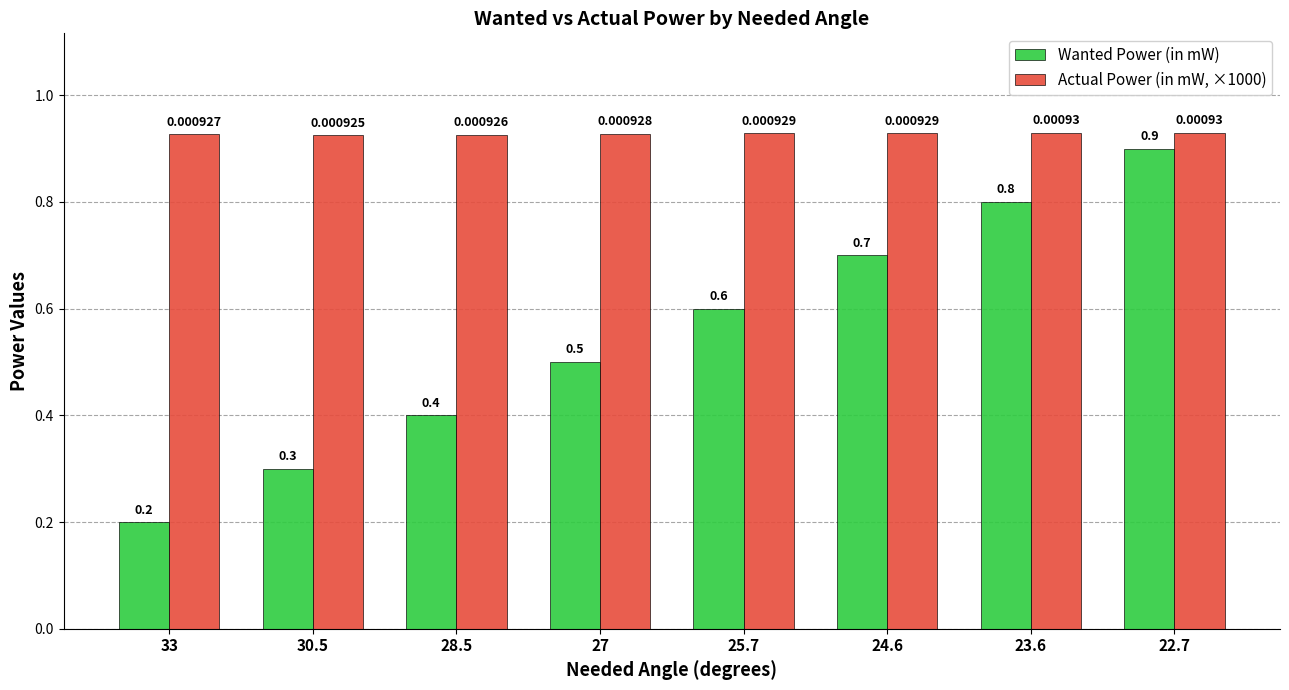

What is the spread (max minus min) of values at 28.5?

0.5